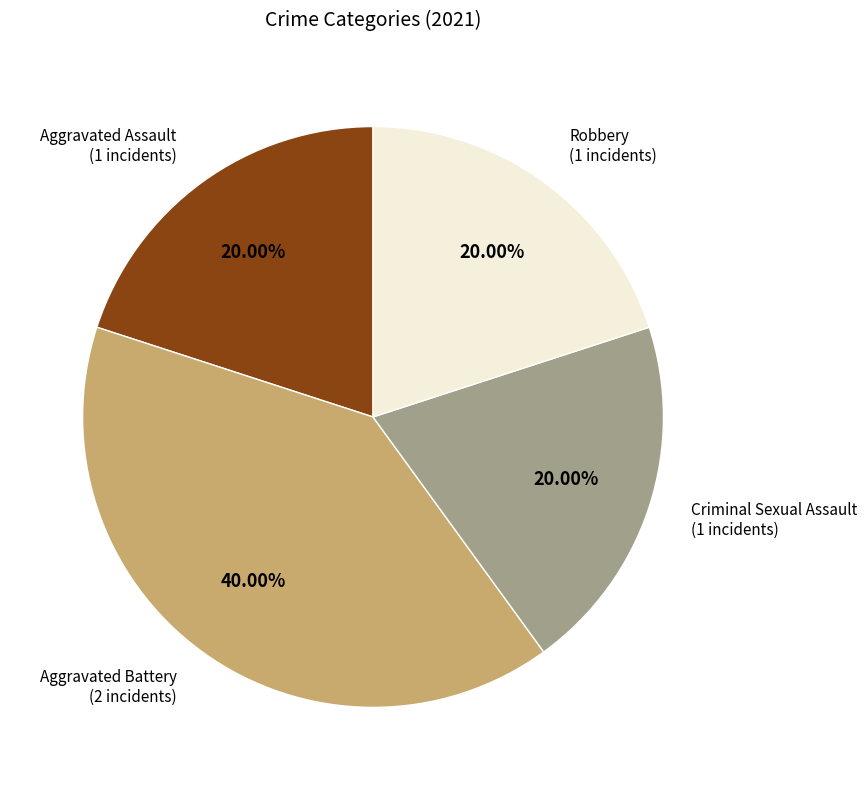

The Aggravated Battery slice represents 50% of the pie. True or false?

False